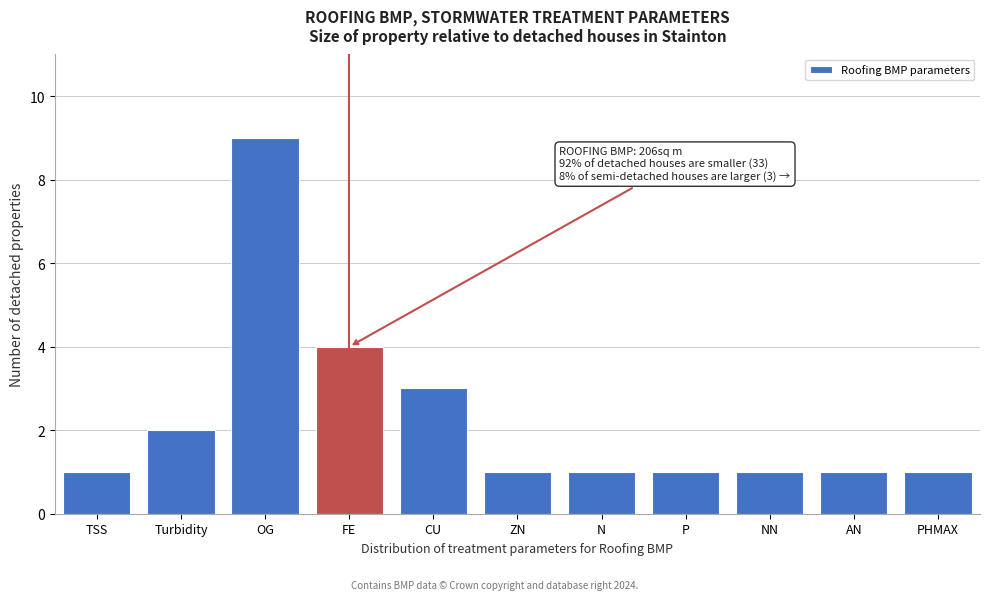

Reading left to right, what are all the values shown in this chart?

1	2	9	4	3	1	1	1	1	1	1